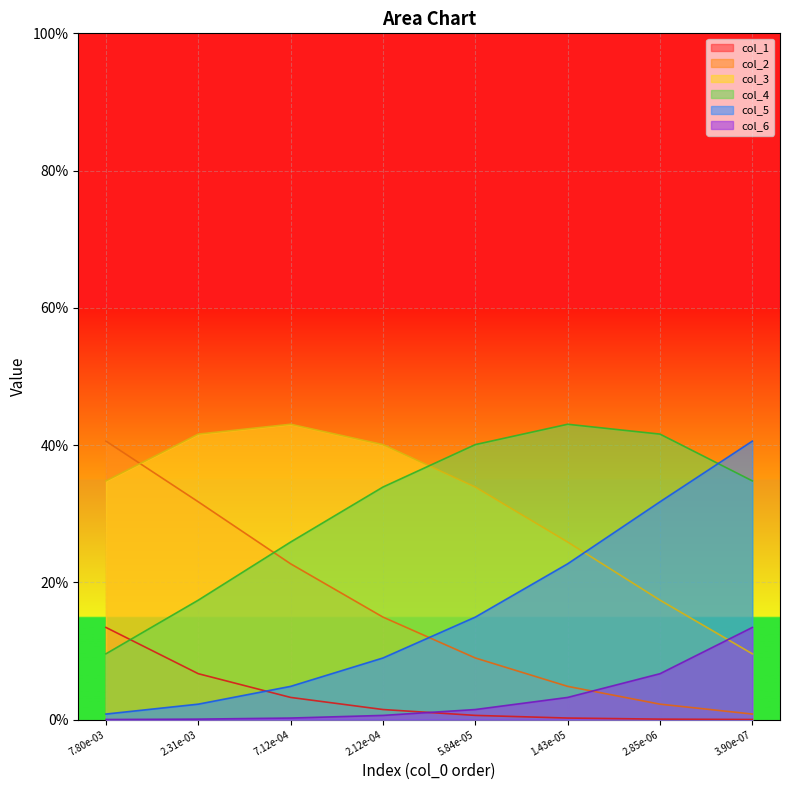

What is the label of the 2nd point from the left?

2.31e-03